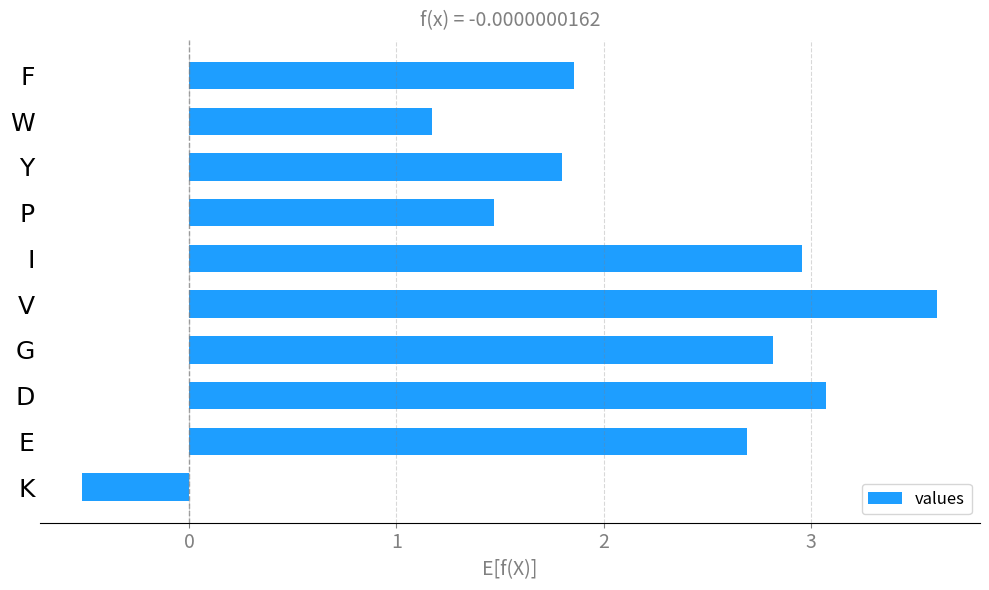

How many bars are there in total?

10